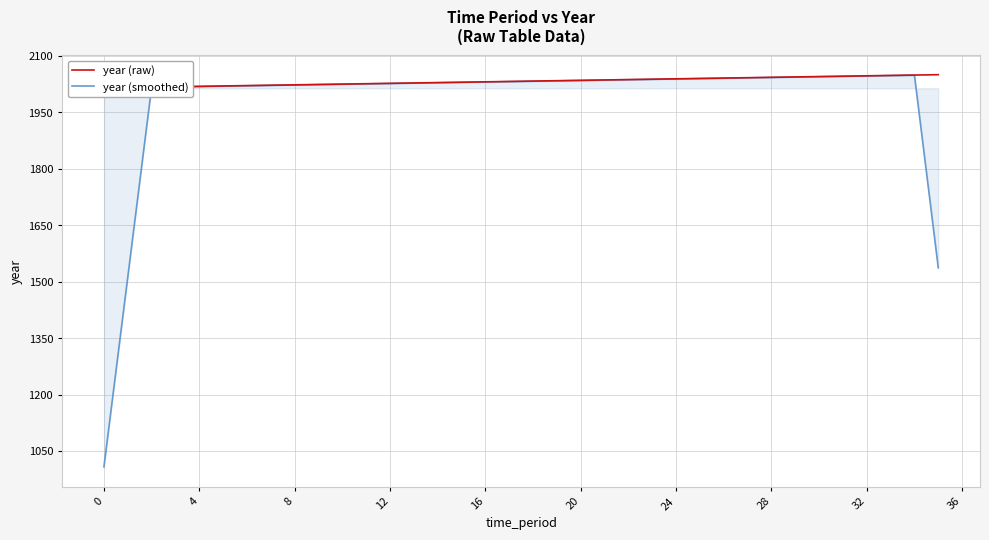

What is the sum of the year (smoothed) values at 35 and 15?

3566.2